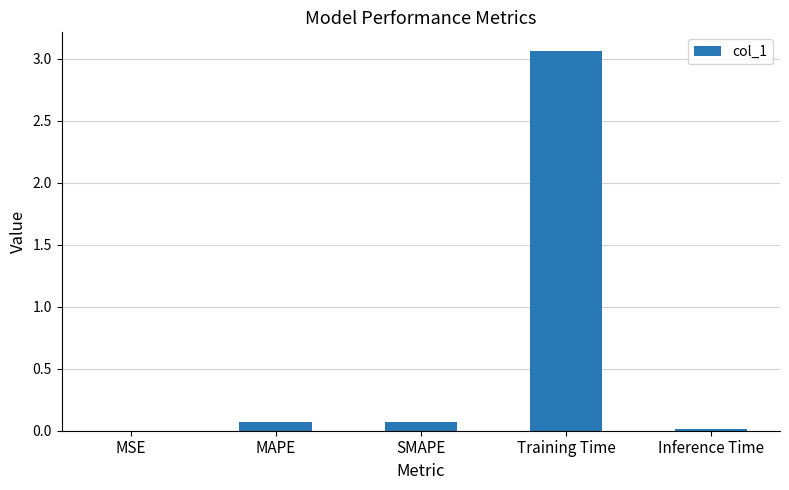

What is the average value?

0.6